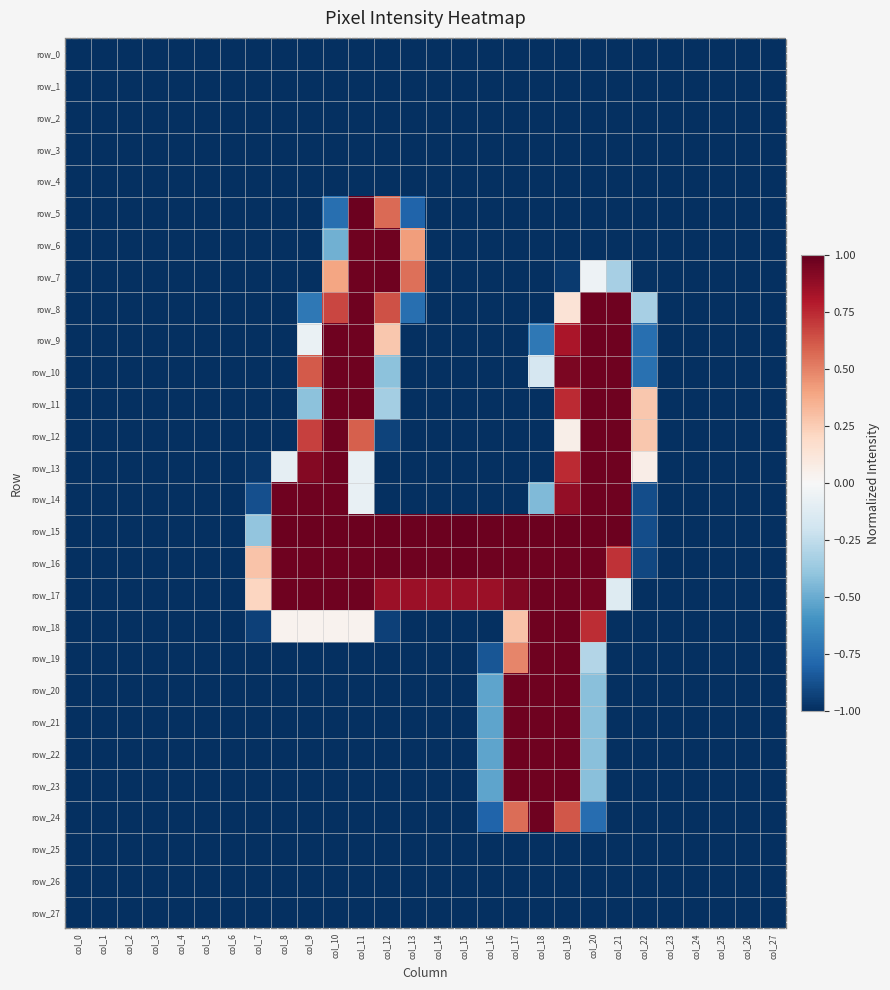

Which series has the largest total across all categories?

row_16